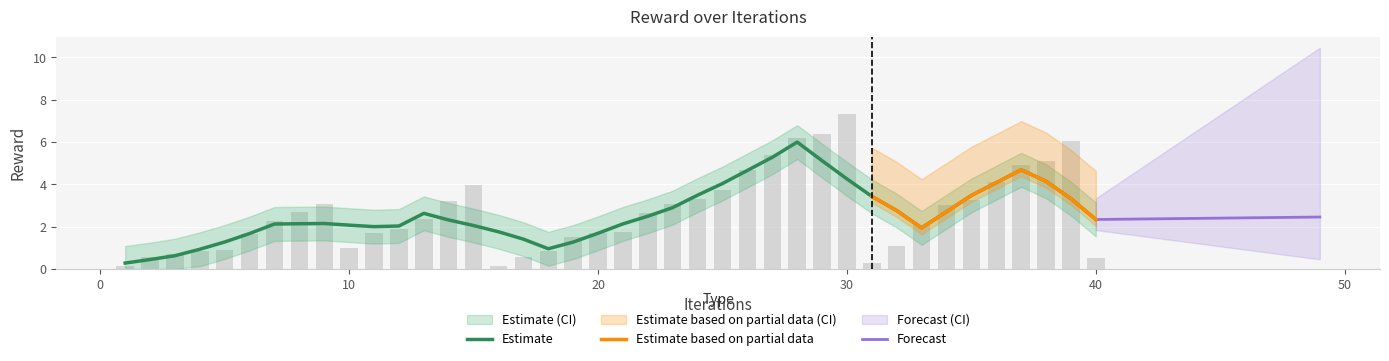

How many bars are there in total?

40